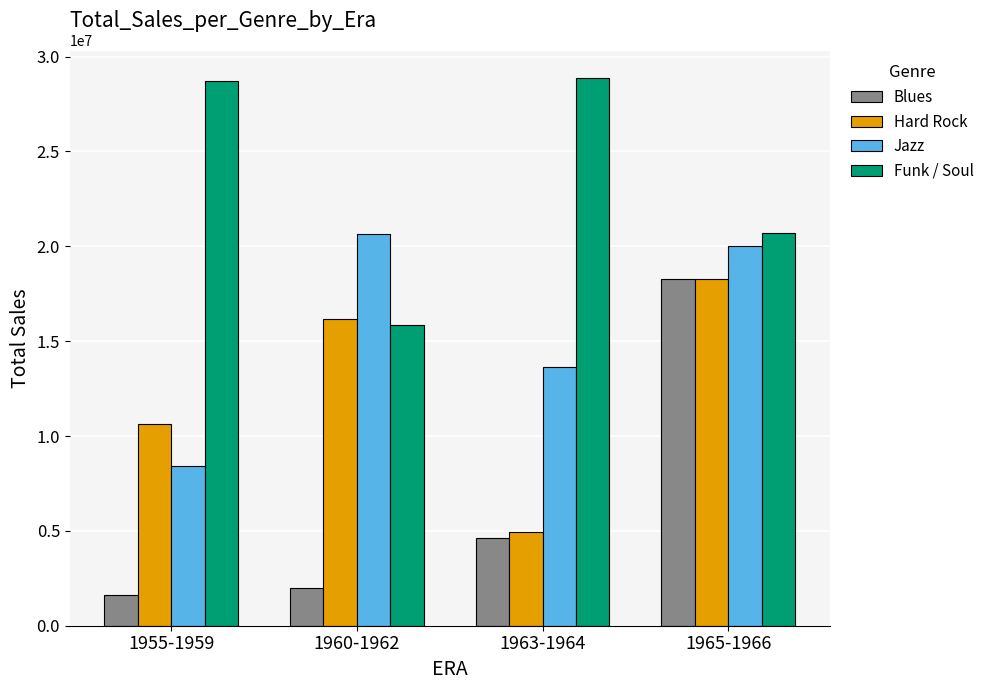

List the labels in order of Jazz value, largest first.

1960-1962, 1965-1966, 1963-1964, 1955-1959